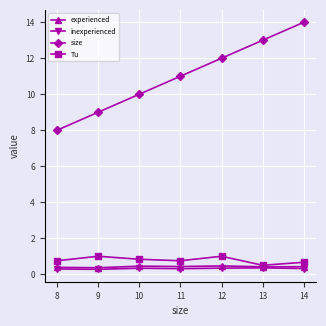

What is the value of the Tu point at the 3rd from the left?

0.8